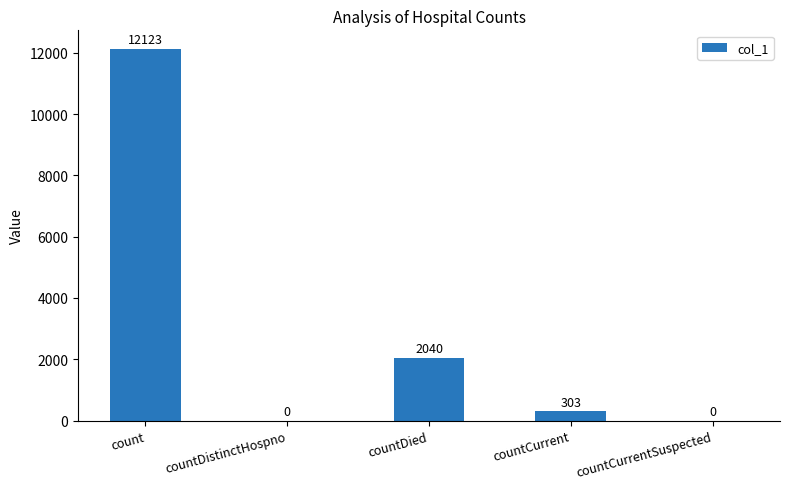

Read the value at countCurrent, to the nearest 10.

300